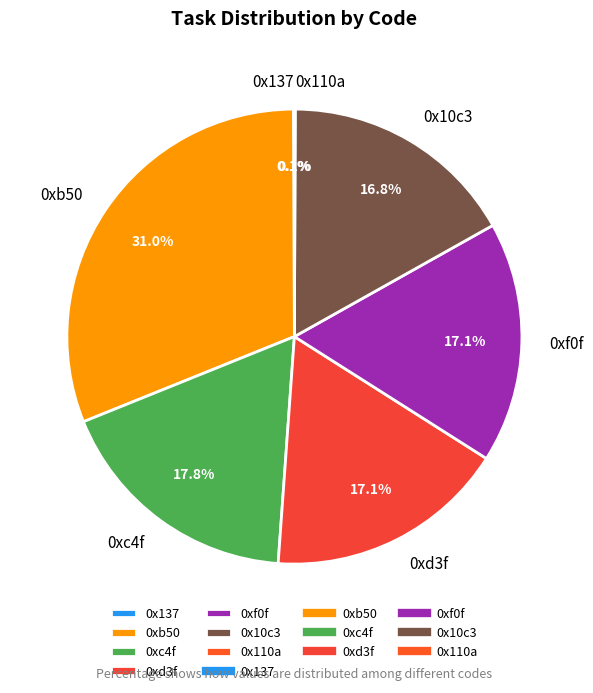

Which has a higher value, 0xc4f or 0xb50?

0xb50